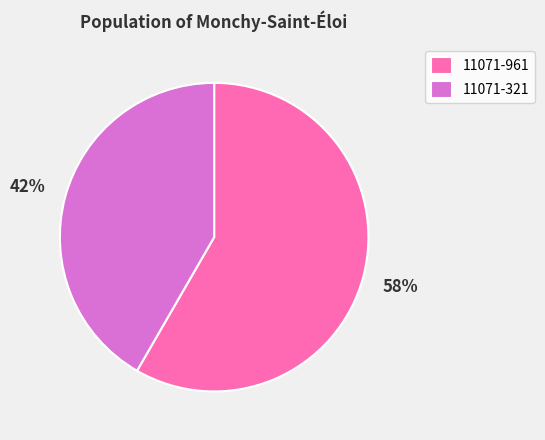

What percentage is the 11071-961 slice, to the nearest percent?

58%